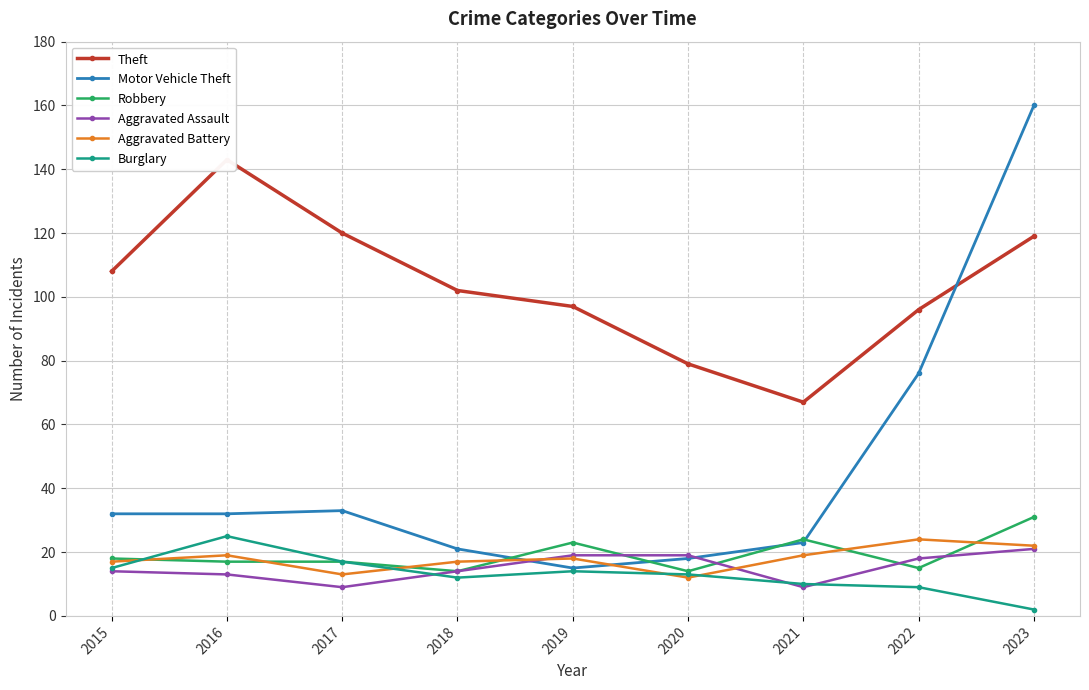

The value of Aggravated Assault at 2018 is 14. True or false?

True